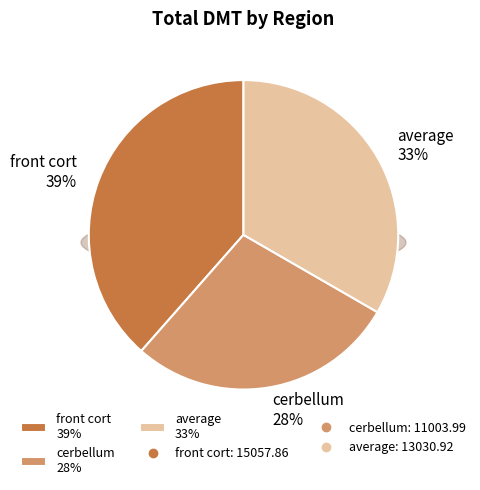

Which slice is the smallest?

cerbellum